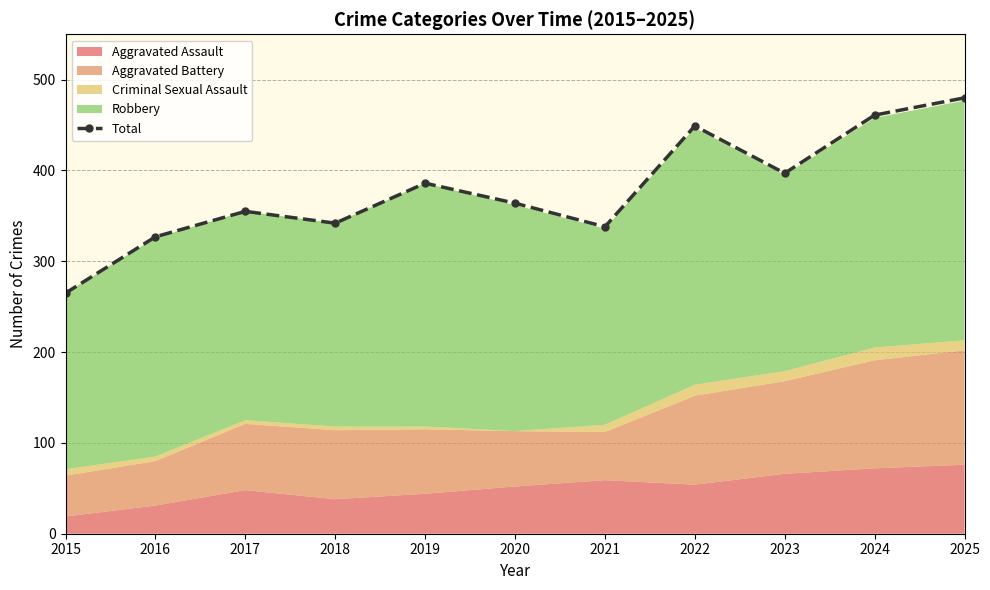

Rank the categories by value from highest to lowest.

2025, 2024, 2022, 2023, 2019, 2020, 2017, 2018, 2021, 2016, 2015